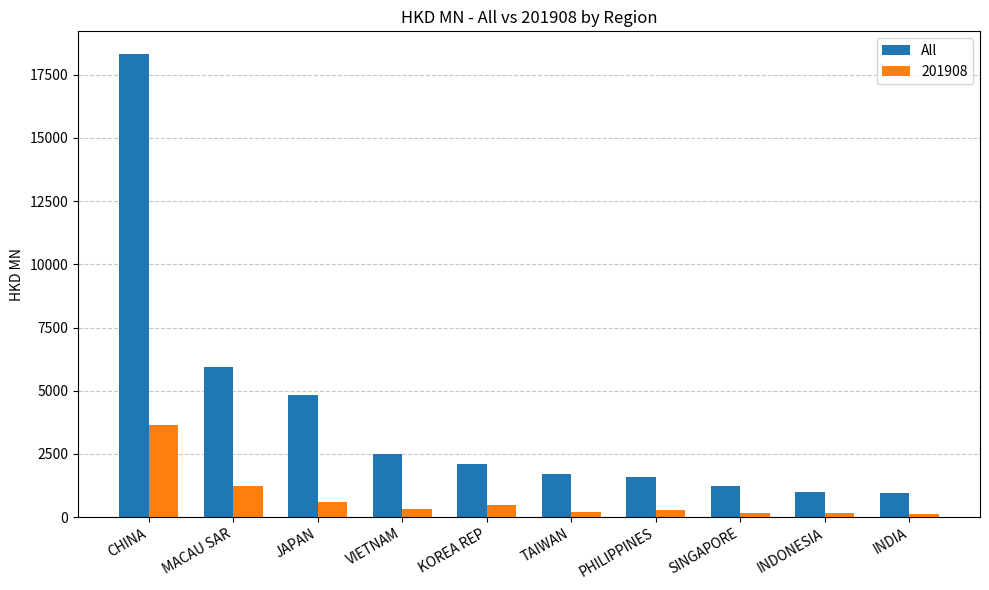

Which series changed the most between JAPAN and SINGAPORE?

All